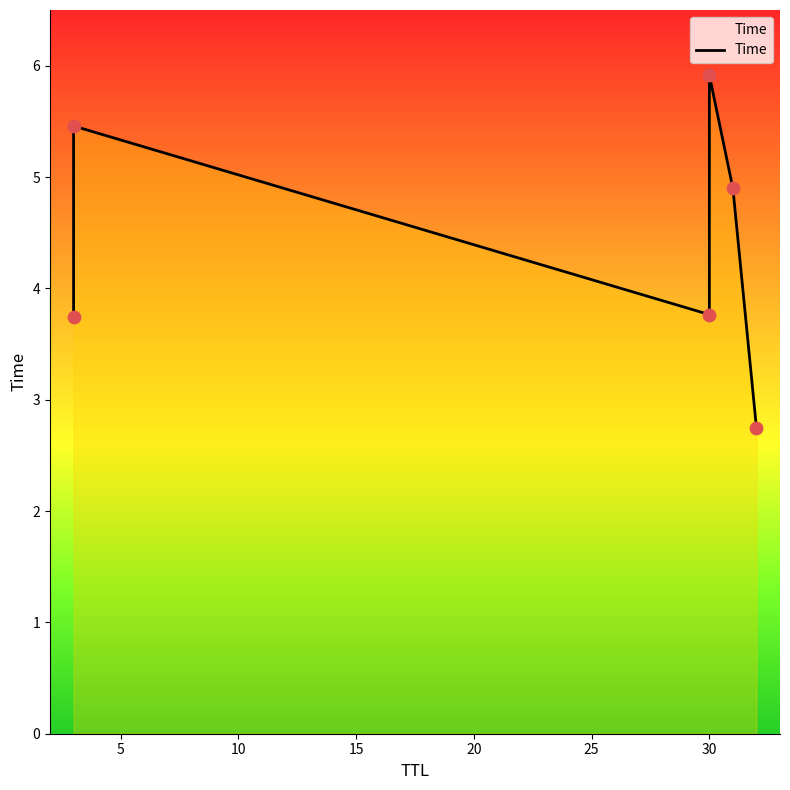

Which has a higher value, 5 or 25?

5